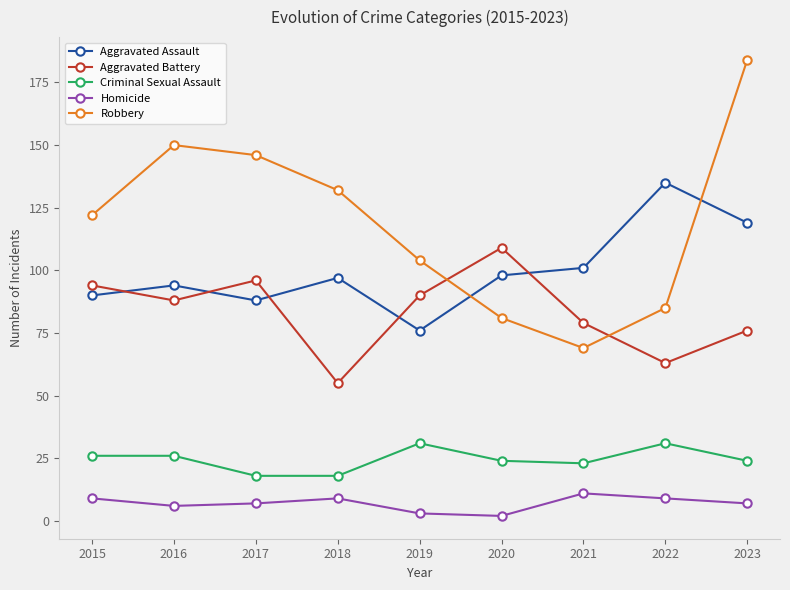

What is the difference between the maximum and second lowest values in the Criminal Sexual Assault series?

13